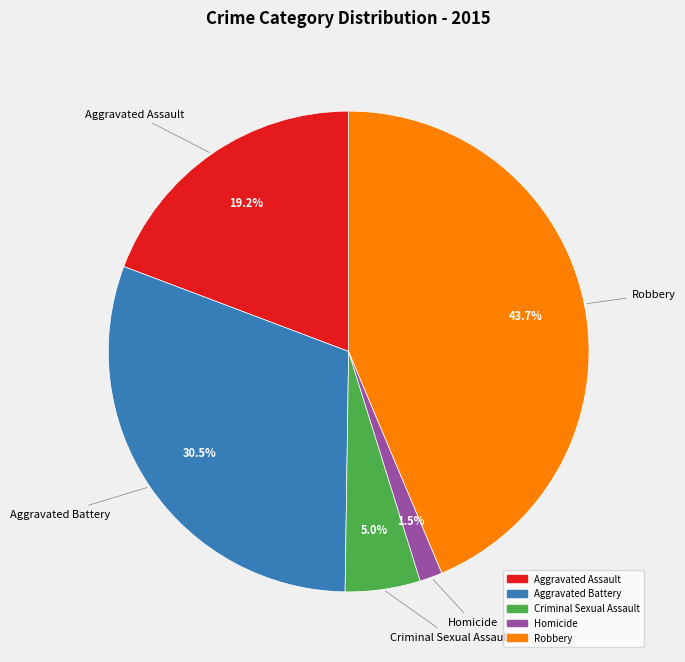

Which has a higher value, Criminal Sexual Assault or Homicide?

Criminal Sexual Assault